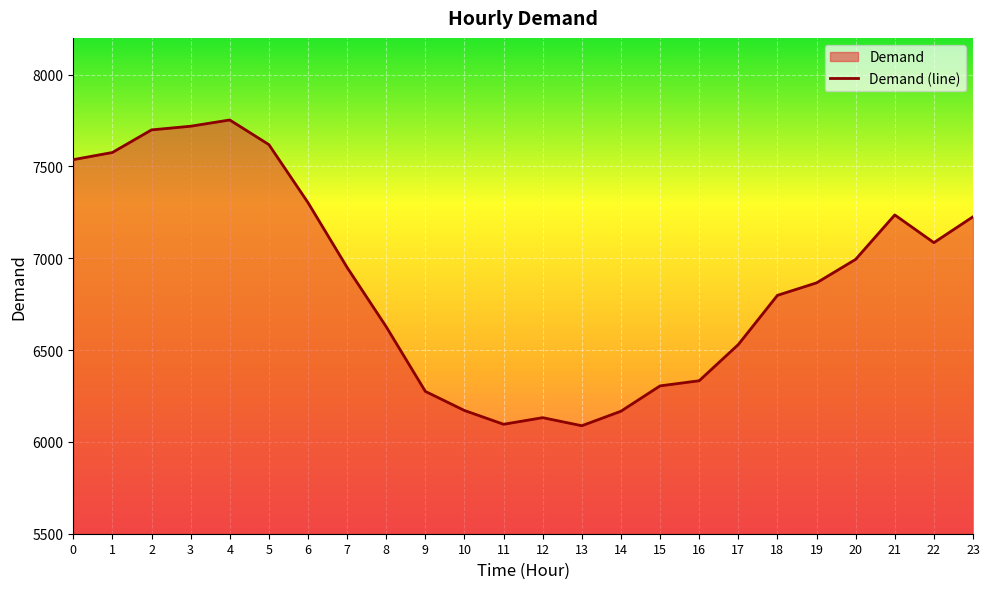

Reading left to right, what are all the values shown in this chart?

0=7537	1=7576	2=7699	3=7719	4=7753	5=7619	6=7303	7=6950	8=6627	9=6275	10=6171	11=6096	12=6132	13=6088	14=6167	15=6305	16=6333	17=6530	18=6798	19=6866	20=6994	21=7236	22=7085	23=7226